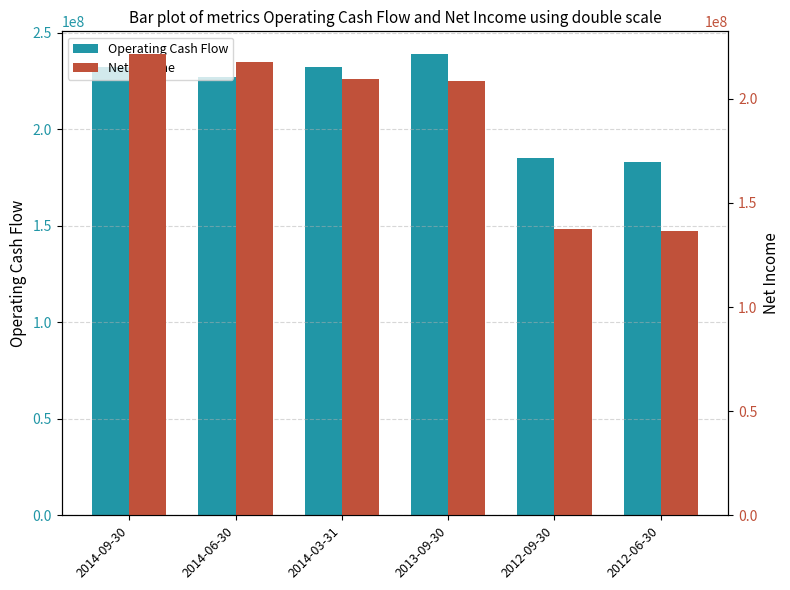

How many data points in Net Income are less than 209437000?

3